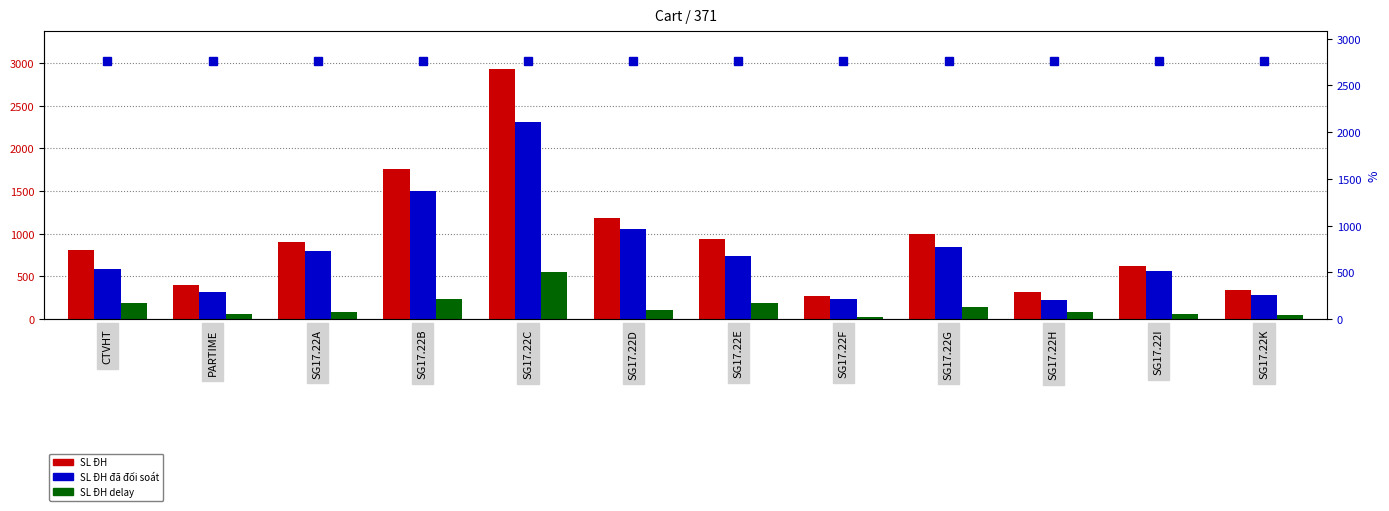

At which label does SL ĐH reach its minimum?

SG17.22F